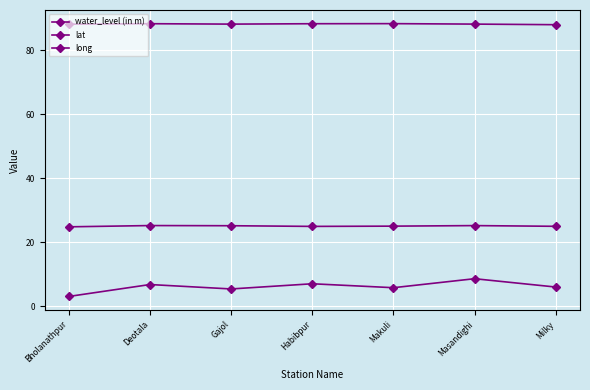

At which category does water_level (in m) reach its first local valley?

Gajol